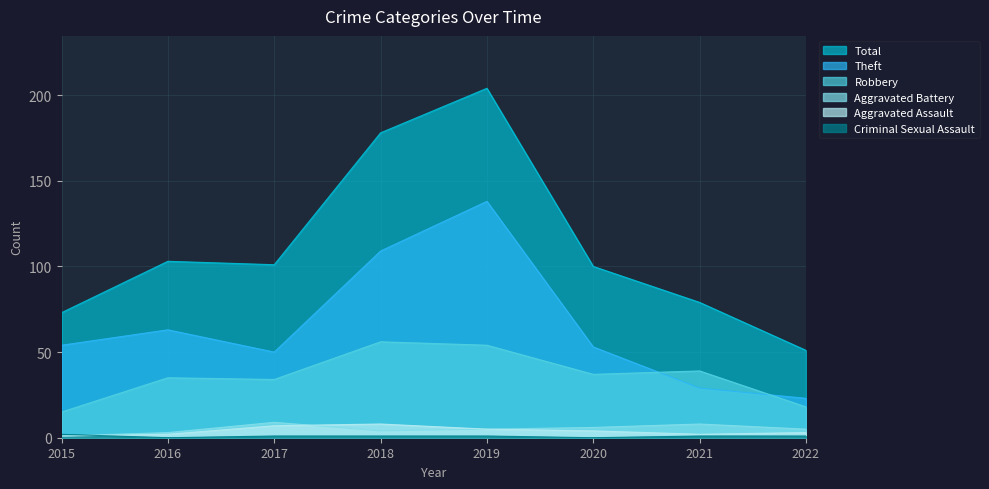

True or false: Aggravated Battery and Theft intersect in this chart.

False